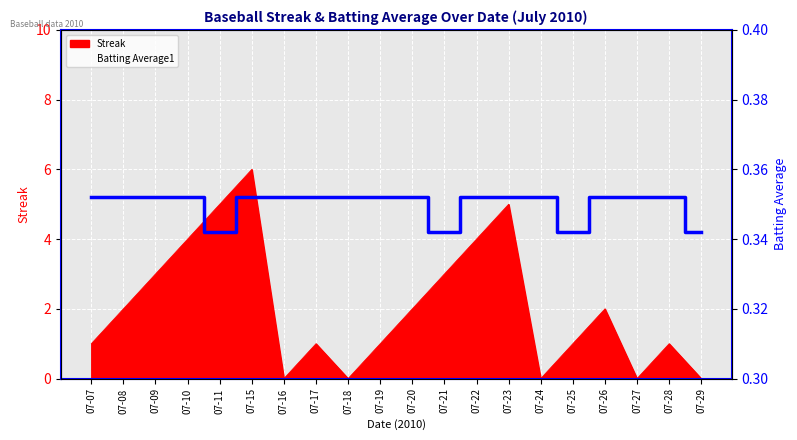

How many lines are shown in the chart?

2